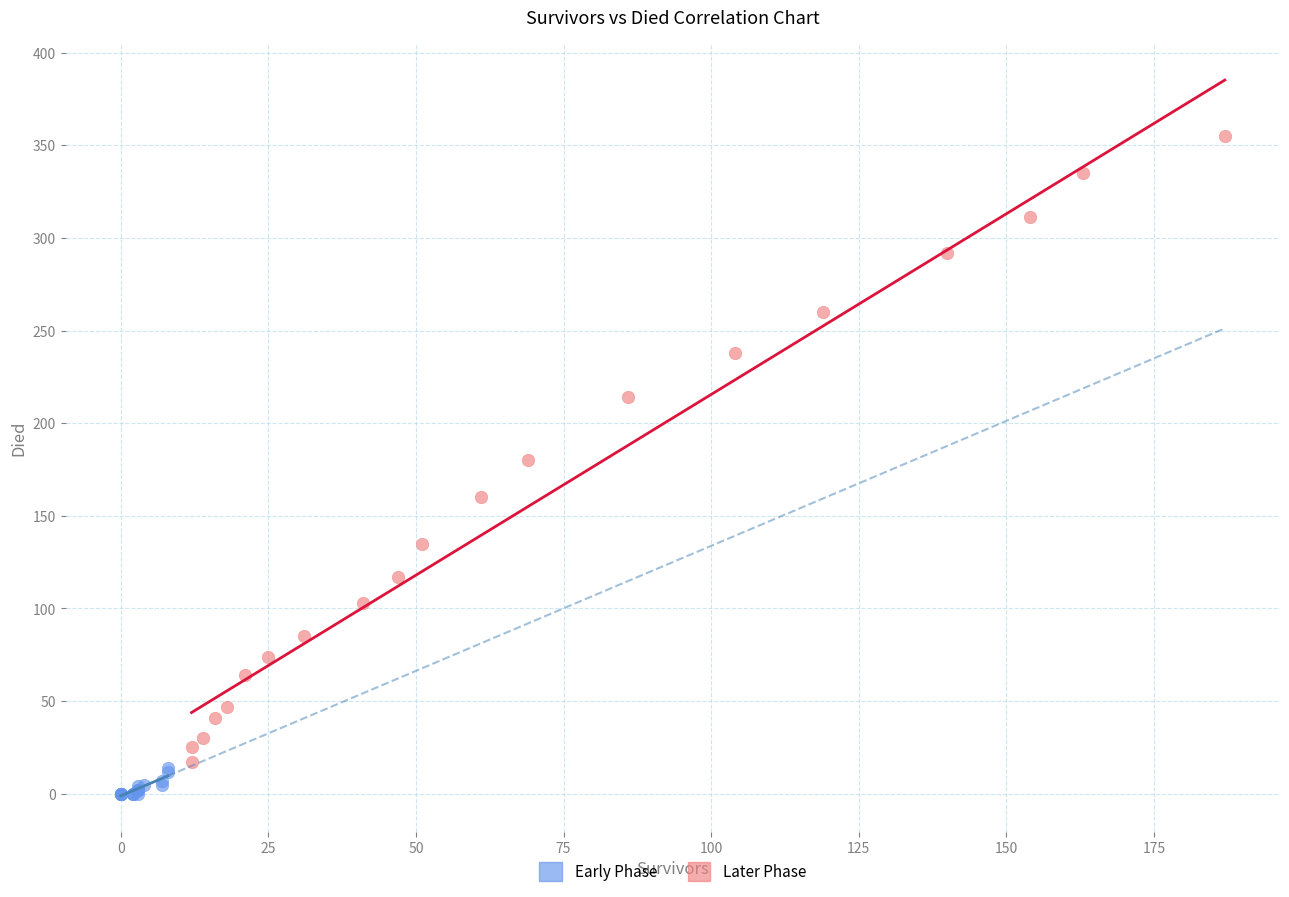

Which series reaches the minimum Y coordinate?

Early Phase